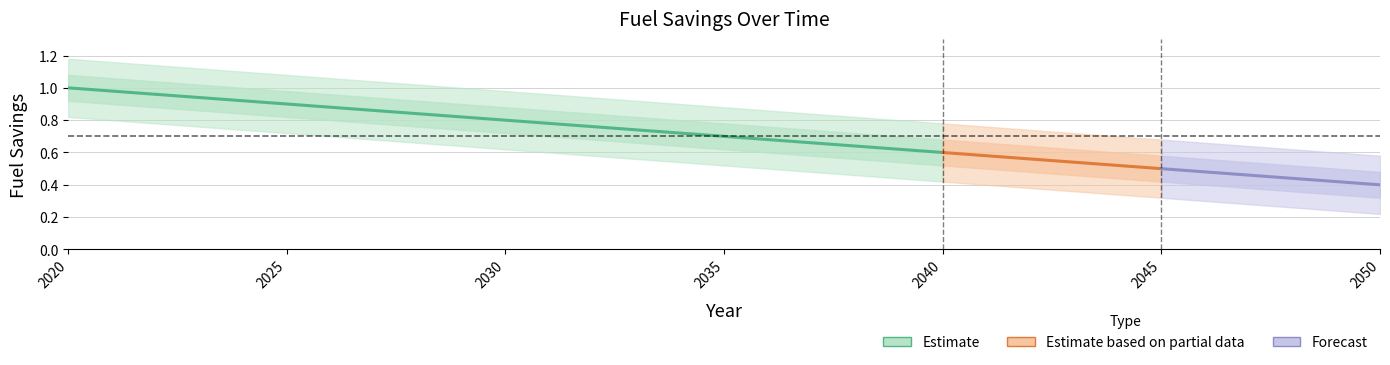

Rank the categories by value from lowest to highest.

2050, 2049, 2048, 2047, 2046, 2045, 2044, 2043, 2042, 2041, 2040, 2039, 2038, 2037, 2036, 2035, 2034, 2033, 2032, 2031, 2030, 2029, 2028, 2027, 2026, 2025, 2024, 2023, 2022, 2021, 2020